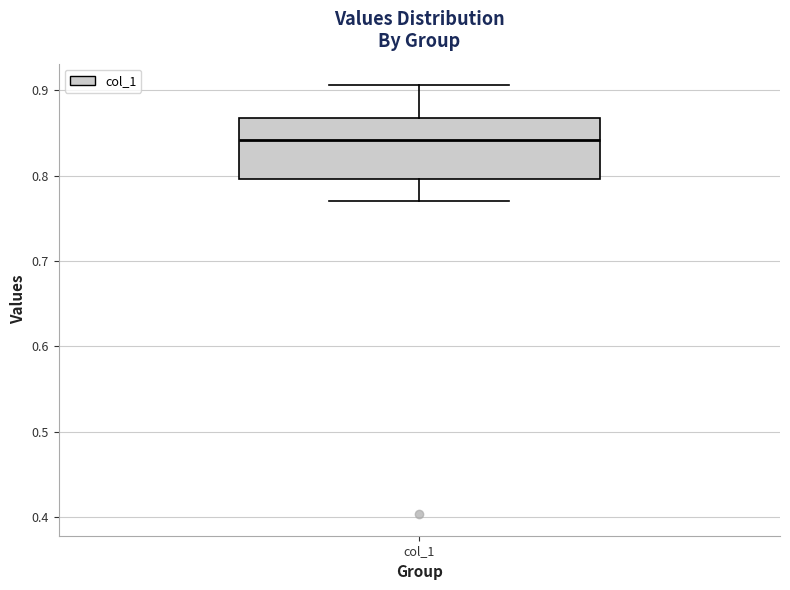

Read this box plot against the y-axis: the position of the median line, the range covered by the box, and the ends of both whiskers. The values are not printed on the chart, so give them approximately, as read against the axis.

median 0.84, box 0.80 to 0.87, whiskers 0.77 to 0.91